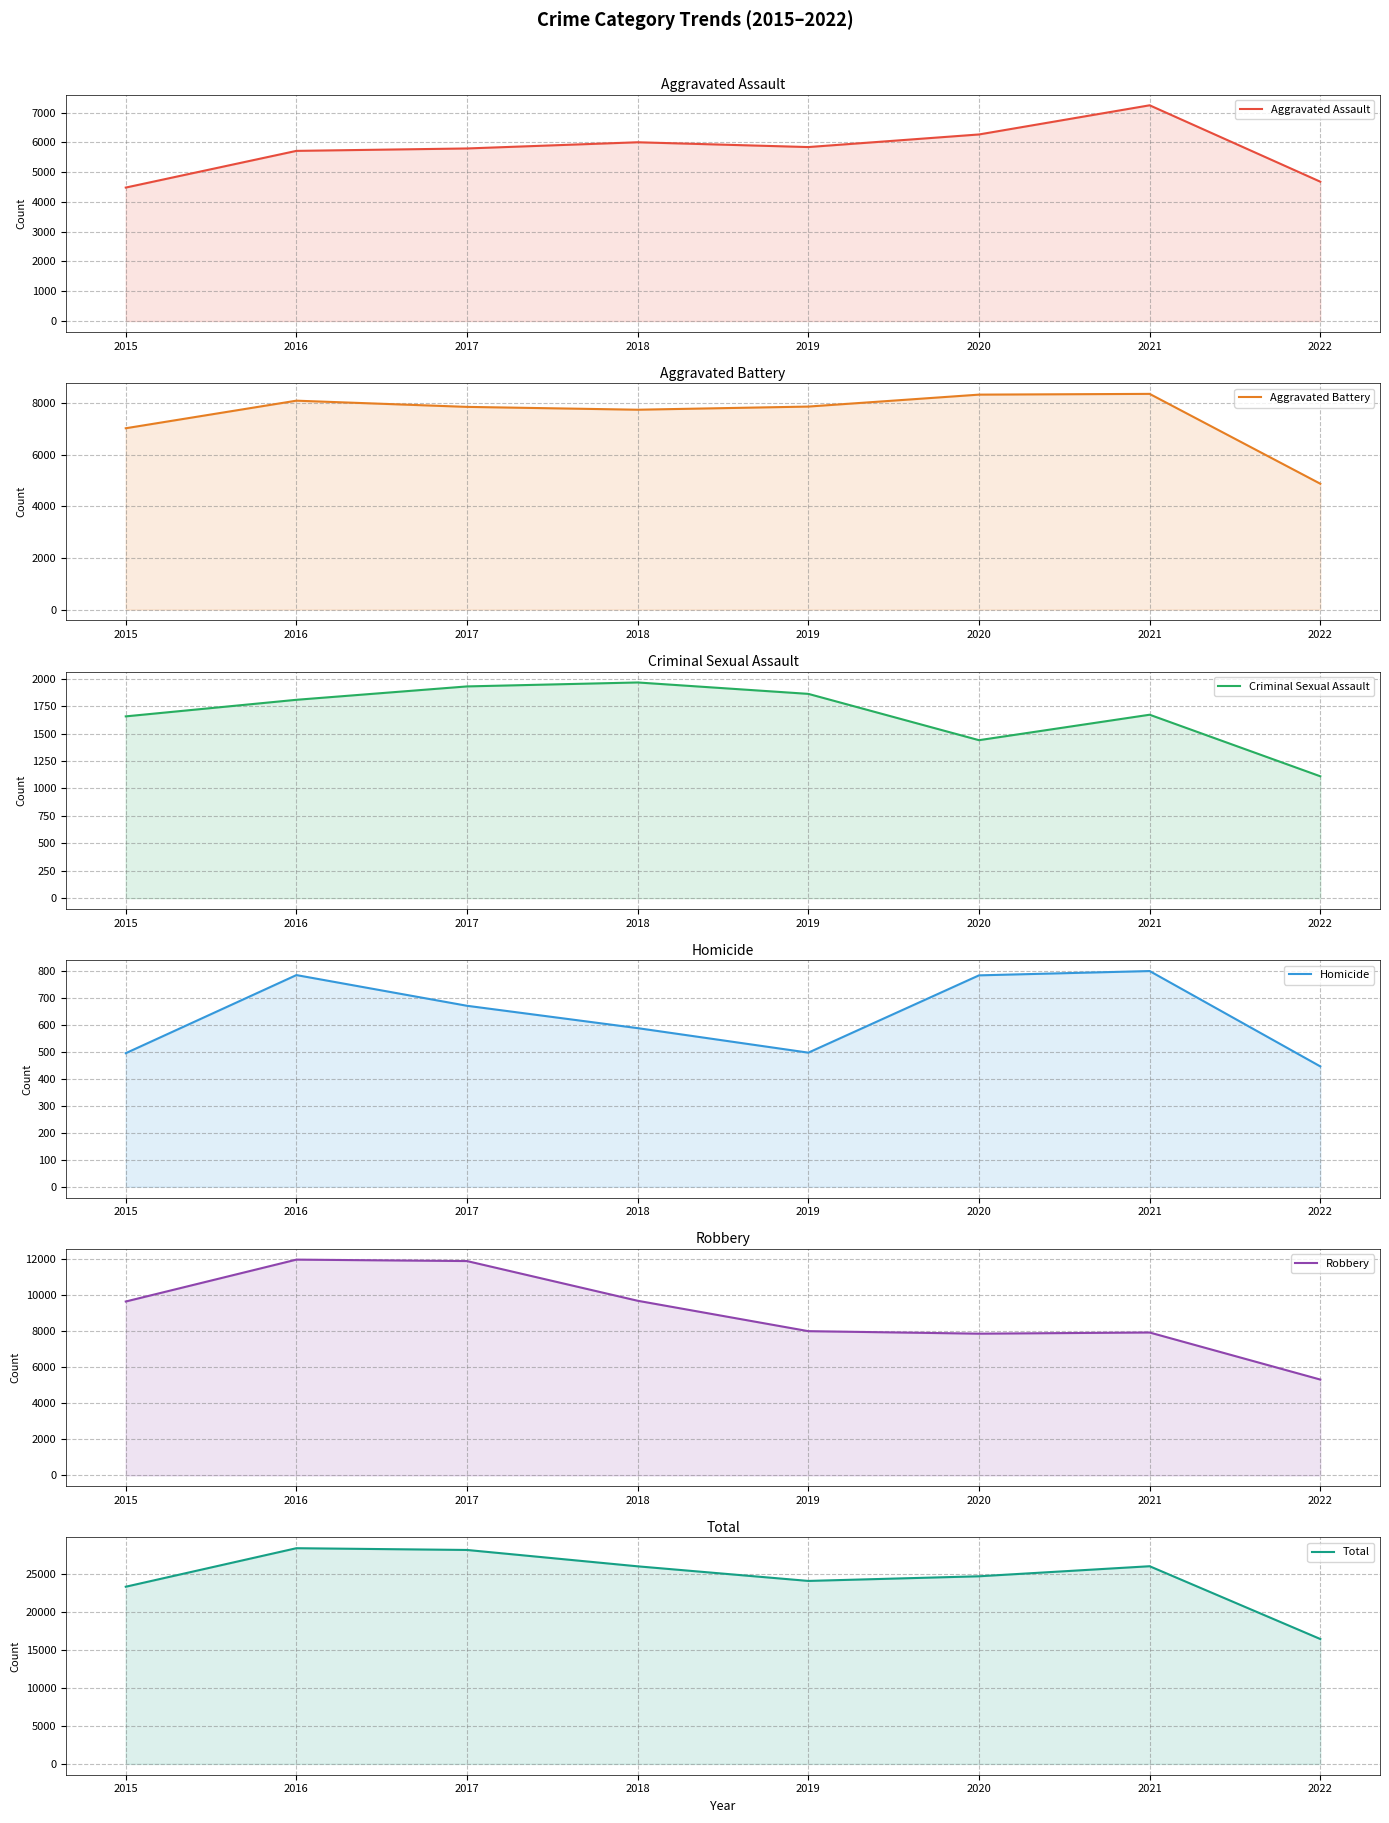

At which category is the sum across all series the highest?

2016